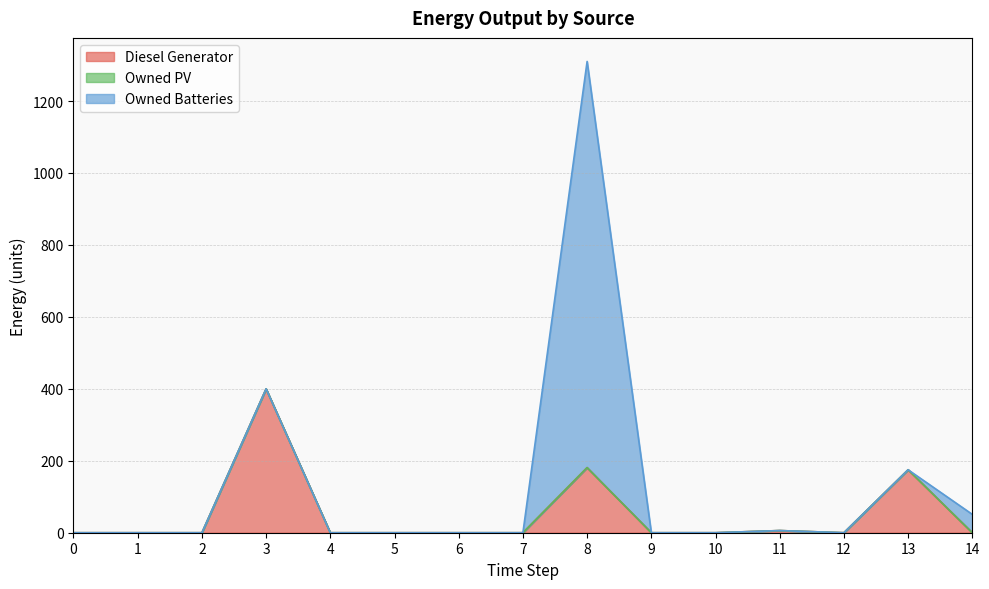

Which series has the largest range (max minus min)?

Owned Batteries